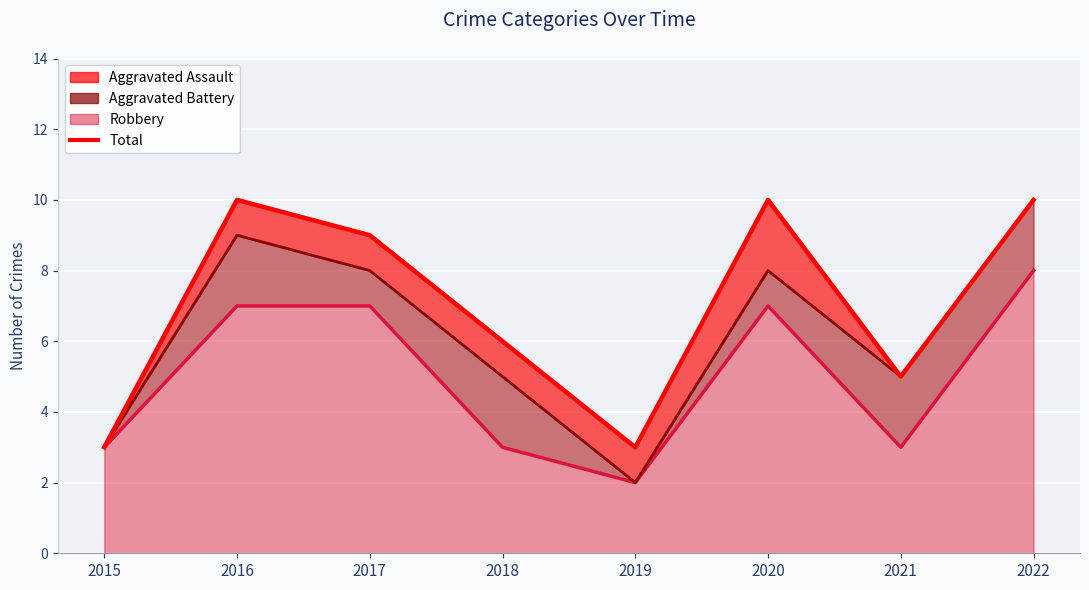

At which category does the data reach its first local peak?

2016